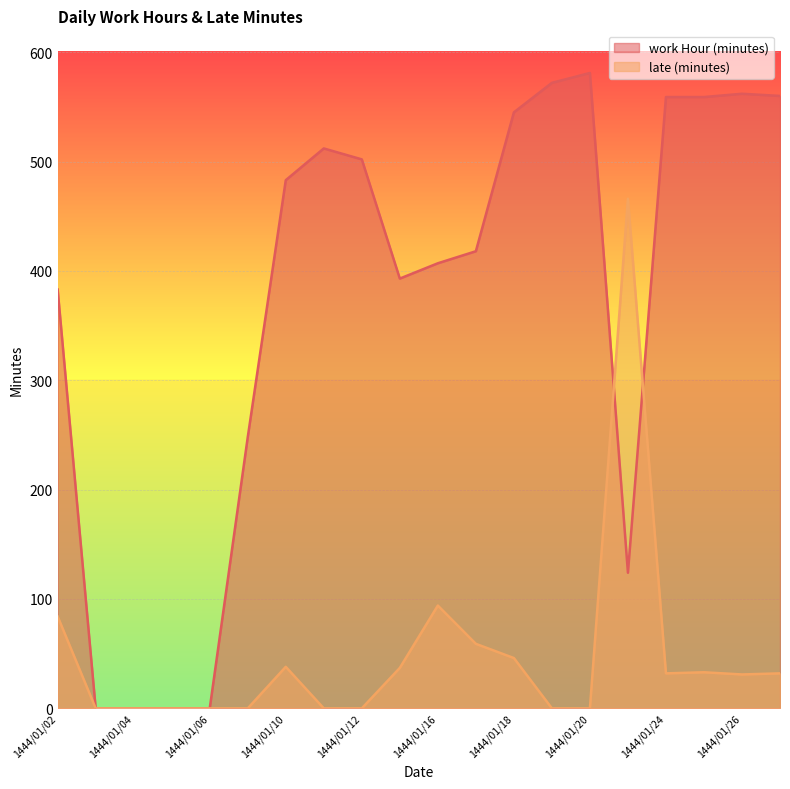

At which category is the sum across all series the highest?

1444/01/26